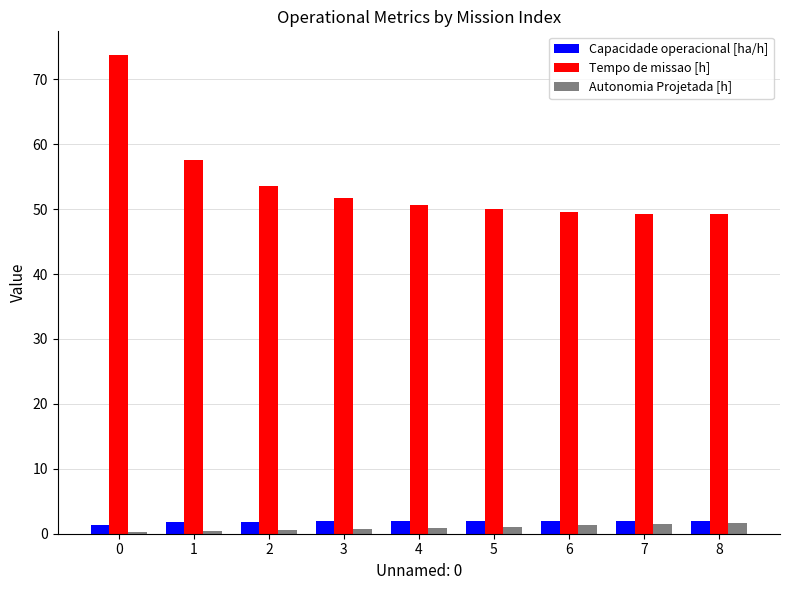

What is the highest value of the Capacidade operacional [ha/h] series?

2.0